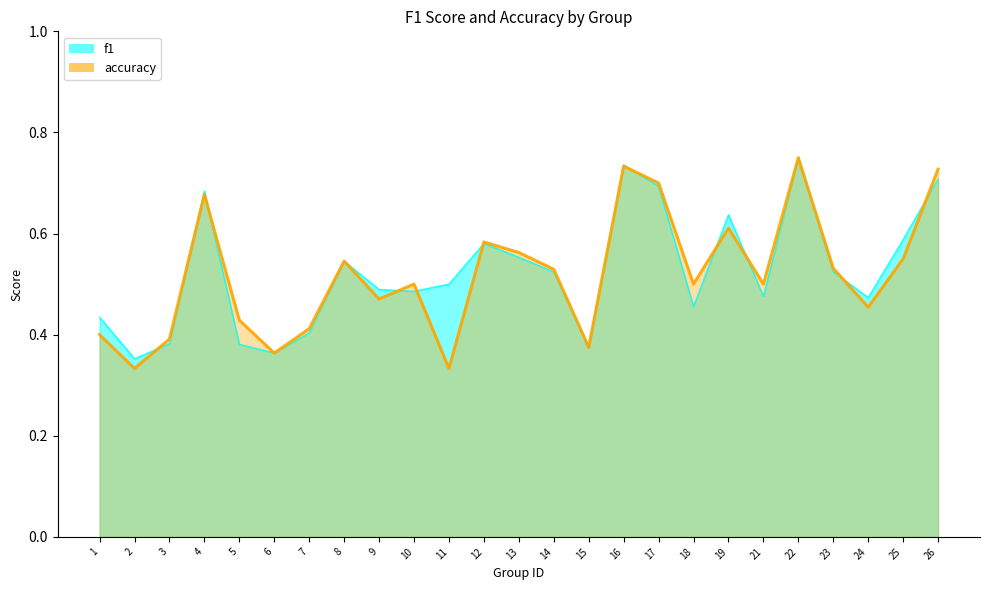

What is the difference between the second highest and minimum values in the f1 series?

0.4